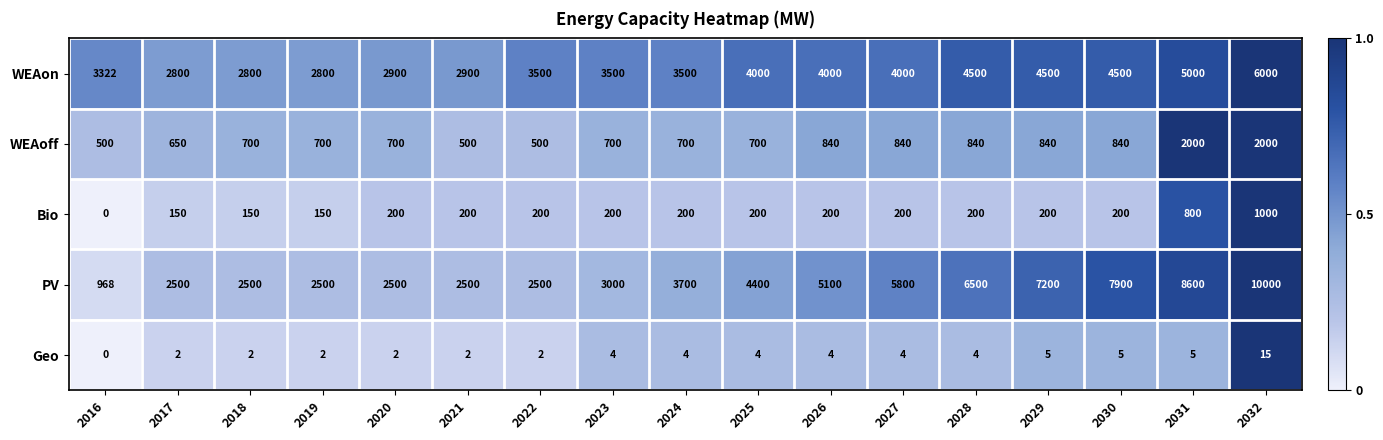

List the series in order of their peak value, highest first.

PV, WEAon, WEAoff, Bio, Geo